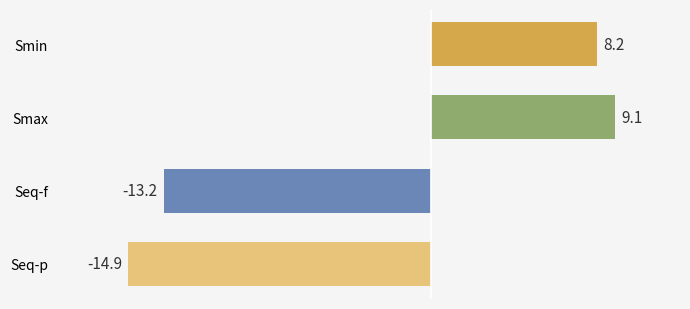

What is the sum of all values?

-10.8